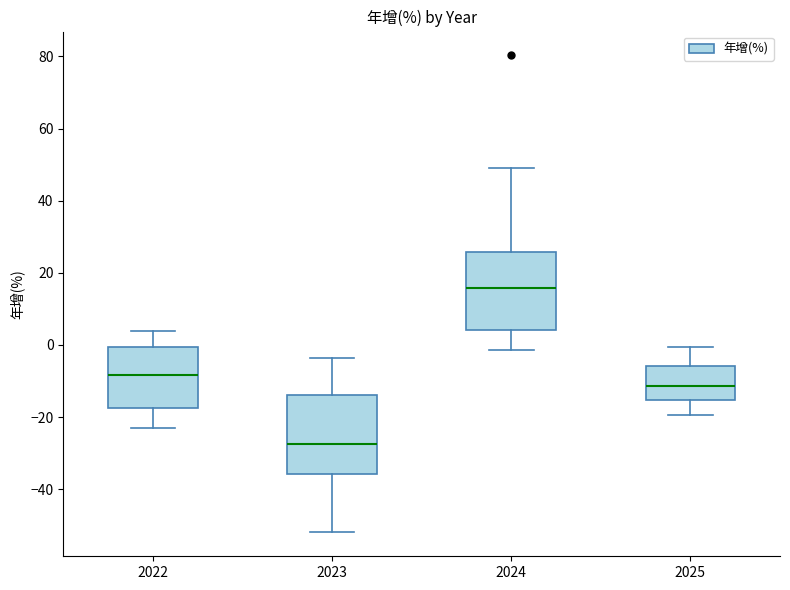

Where does the median line of the box at x = 2023 sit on the y-axis? The values are not printed on the chart, so give them approximately, as read against the axis.

-28